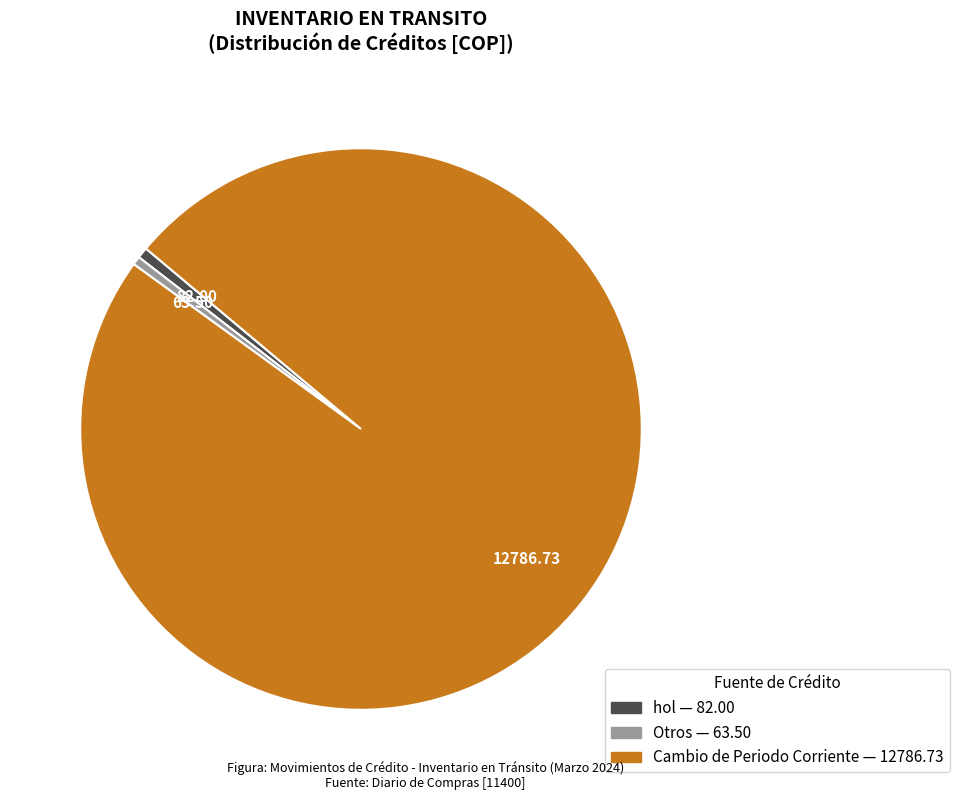

Is there a majority slice in this chart?

Yes